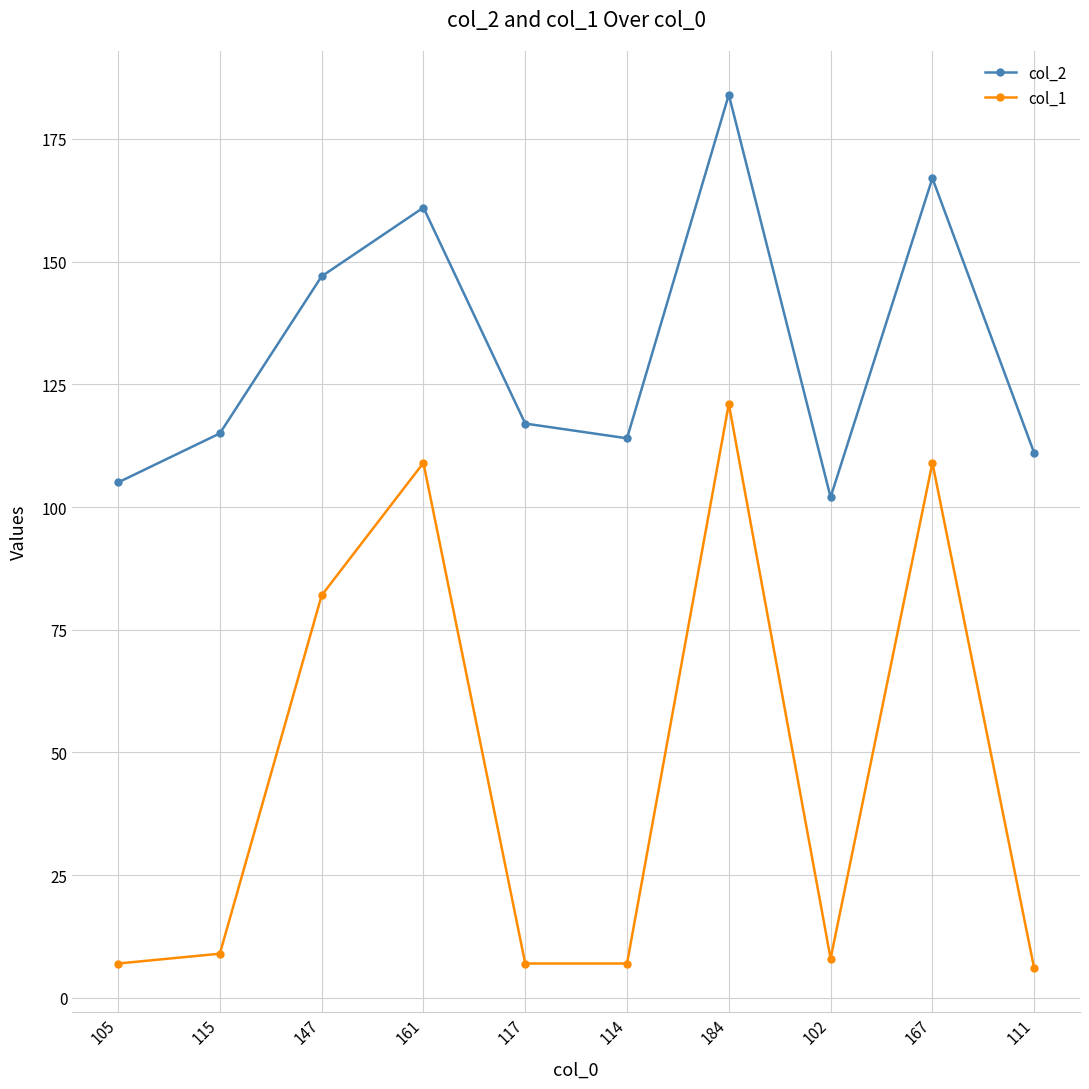

At how many categories does at least one series exceed 177?

1